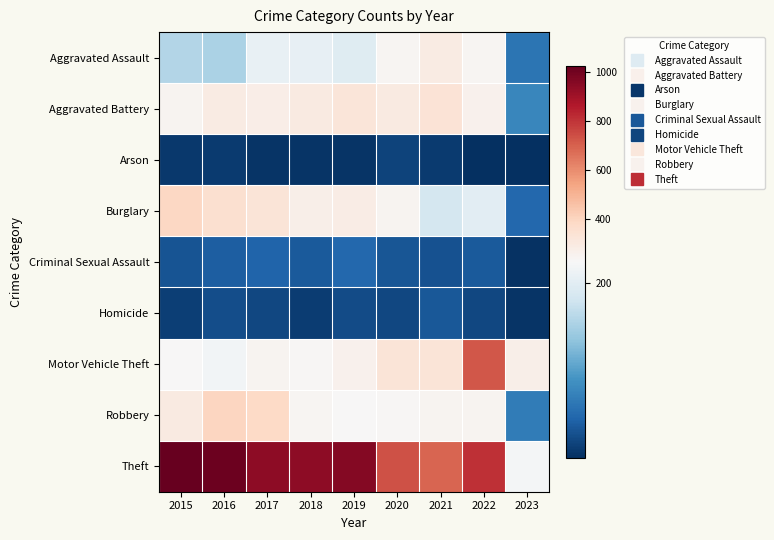

Which category has the highest value across all series?

2015